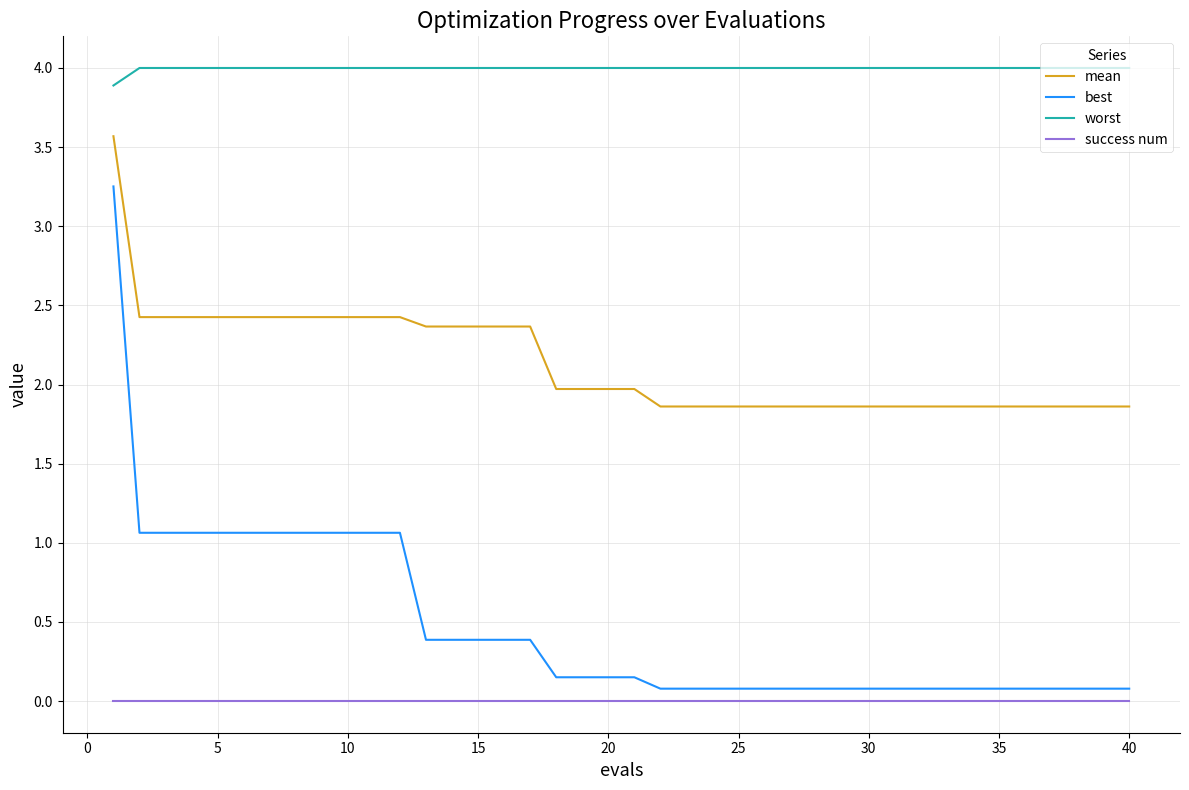

True or false: success num and best intersect in this chart.

False